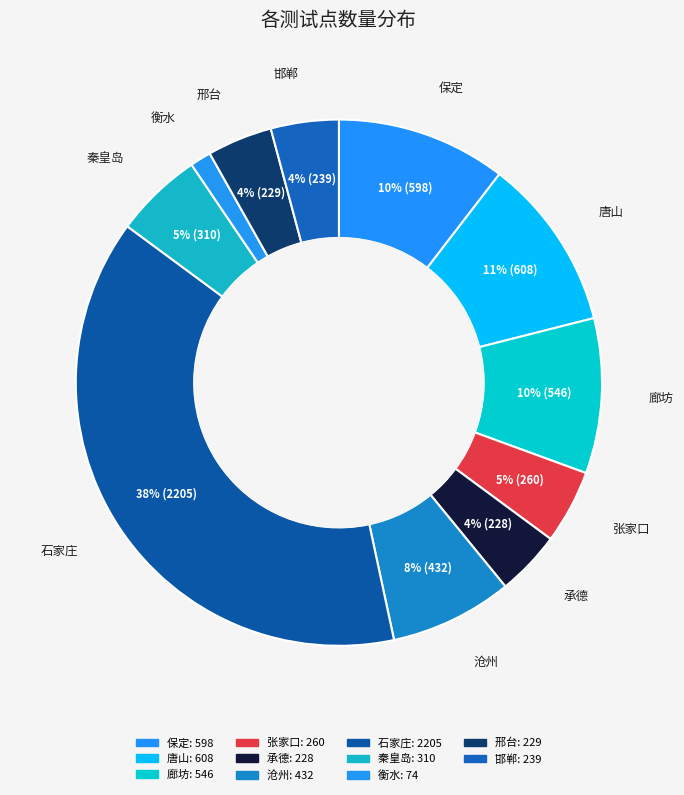

To the nearest percent, what percentage of the pie is 廊坊?

10%